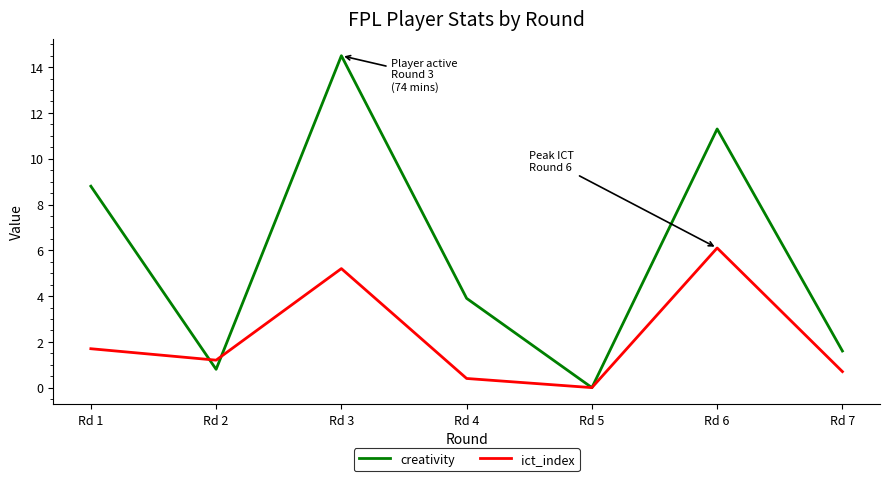

True or false: ict_index has a value of 2.6 at Rd 1.

False